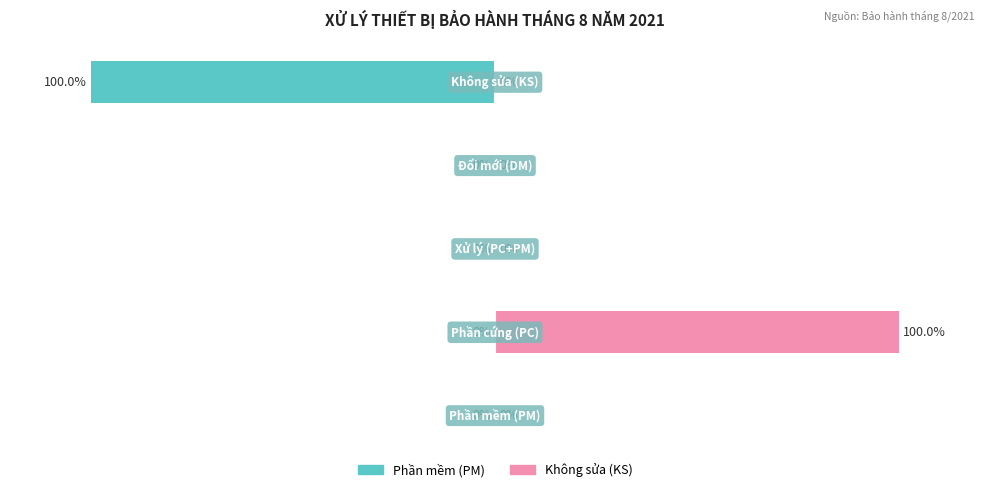

How many data points in Phần mềm (PM) are less than 0?

1